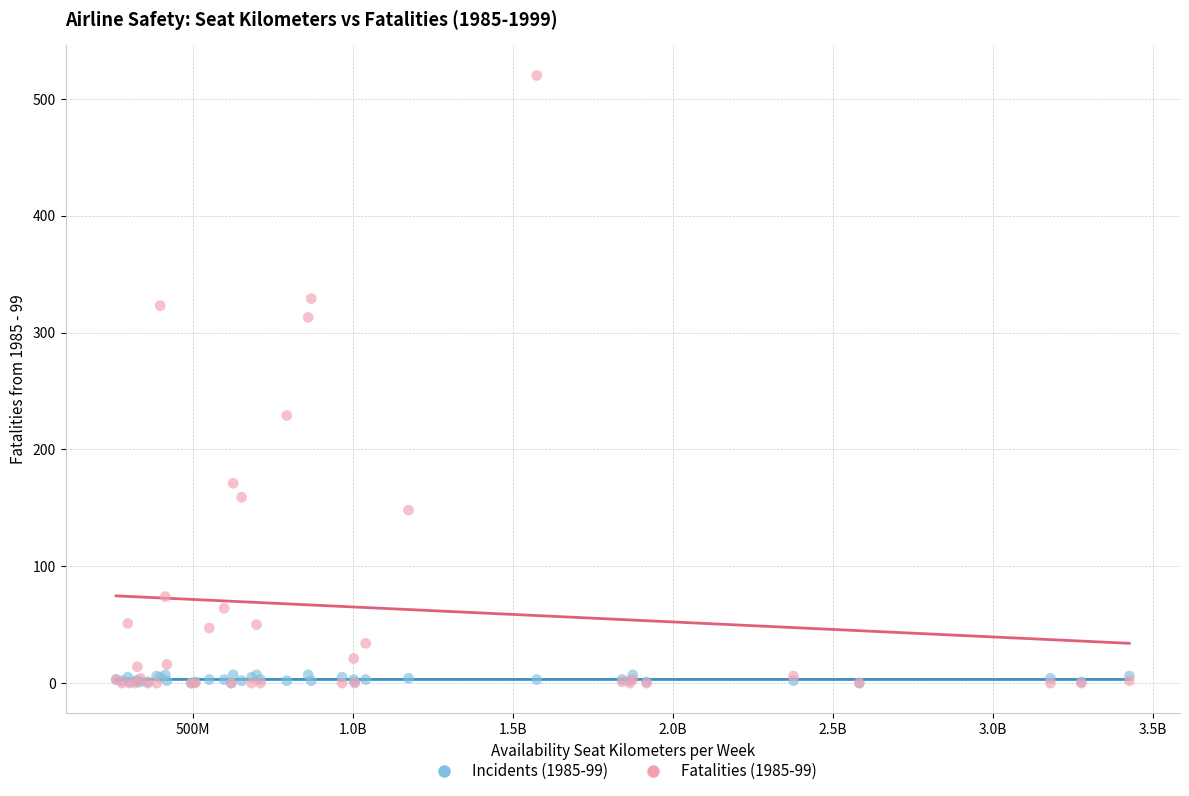

Across all series, what Y value is closest to 260?

229